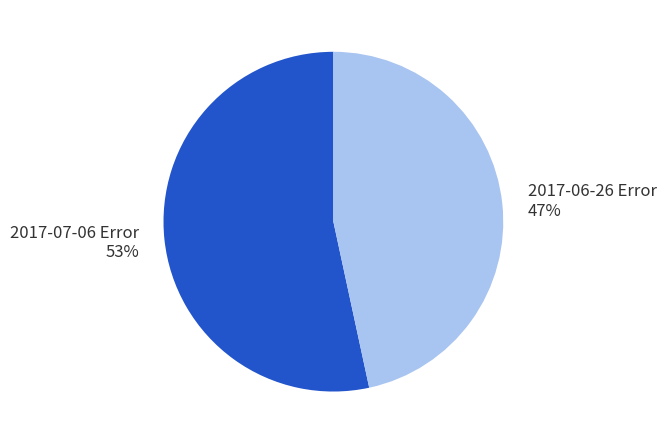

Is it true that 2017-07-06 Error is 53% of the pie?

True